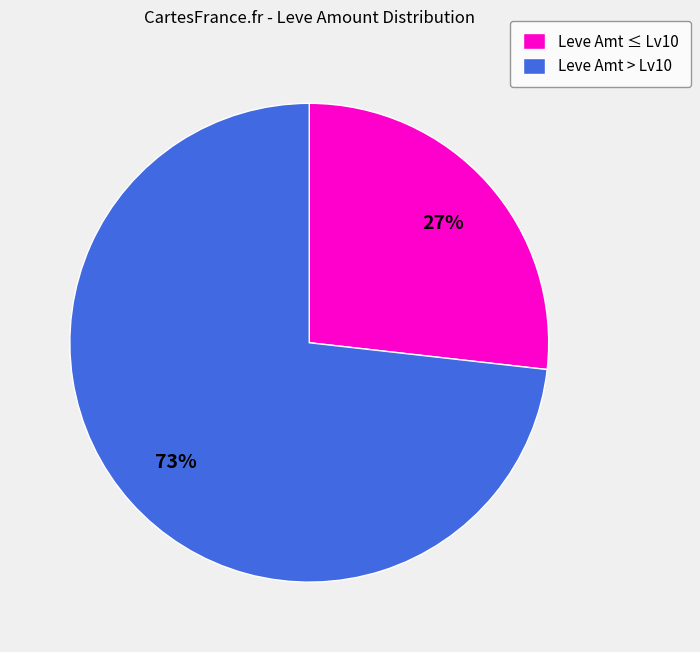

Which slice is the largest?

Leve Amt > Lv10